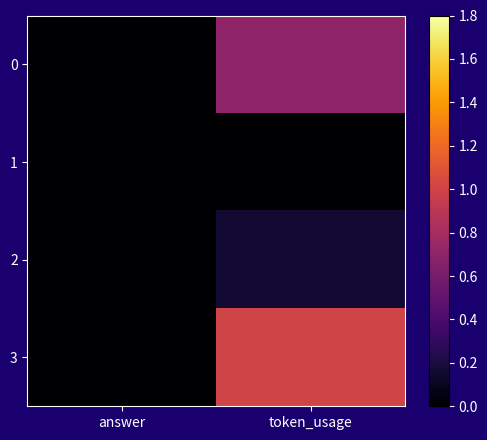

Reading left to right, what are all the values shown in this chart?

0: answer=0.0	token_usage=0.7
1: answer=0.0	token_usage=0.0
2: answer=0.0	token_usage=0.2
3: answer=0.0	token_usage=1.0